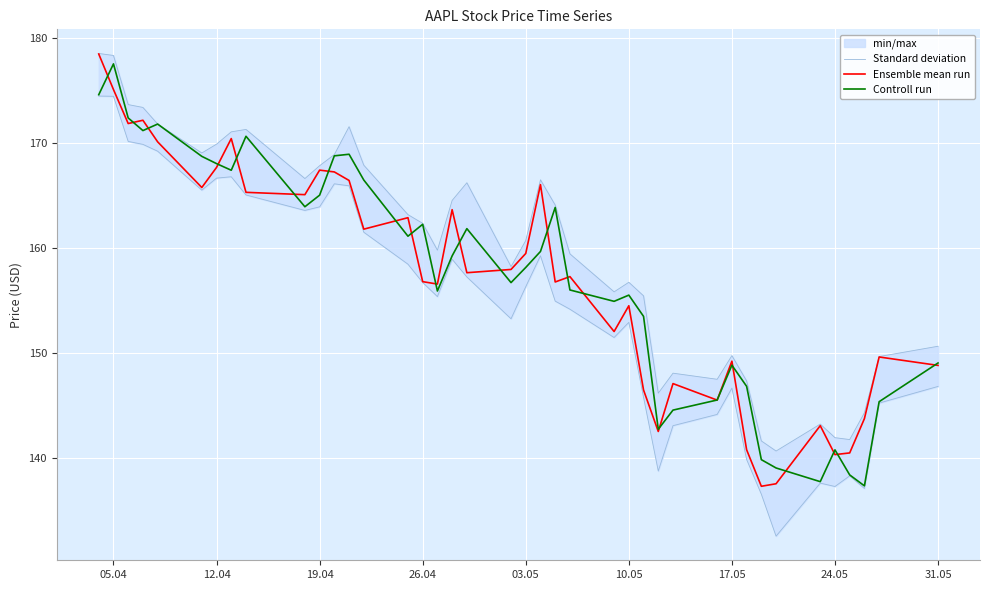

Reading left to right, transcribe all the data shown in this chart.

Standard deviation: 178.5	178.3	173.6	173.4	171.8	169.0	169.9	171.0	171.3	166.6	167.8	168.9	171.5	167.9	163.2	162.3	159.8	164.5	166.2	158.2	160.7	166.5	164.1	159.4	155.8	156.7	155.4	146.2	148.1	147.5	149.8	147.4	141.7	140.7	143.3	142.0	141.8	144.3	149.7	150.7
Ensemble mean run: 178.4	175.1	171.8	172.1	170.1	165.8	167.7	170.4	165.3	165.1	167.4	167.2	166.4	161.8	162.9	156.8	156.6	163.6	157.7	158.0	159.5	166.0	156.8	157.3	152.1	154.5	146.5	142.6	147.1	145.5	149.2	140.8	137.3	137.6	143.1	140.4	140.5	143.8	149.6	148.8
Controll run: 174.6	177.5	172.4	171.2	171.8	168.7	168.0	167.4	170.6	163.9	165.0	168.8	168.9	166.5	161.1	162.2	155.9	159.2	161.8	156.7	158.2	159.7	163.8	156.0	154.9	155.5	153.5	142.8	144.6	145.6	148.9	146.8	139.9	139.1	137.8	140.8	138.4	137.4	145.4	149.1